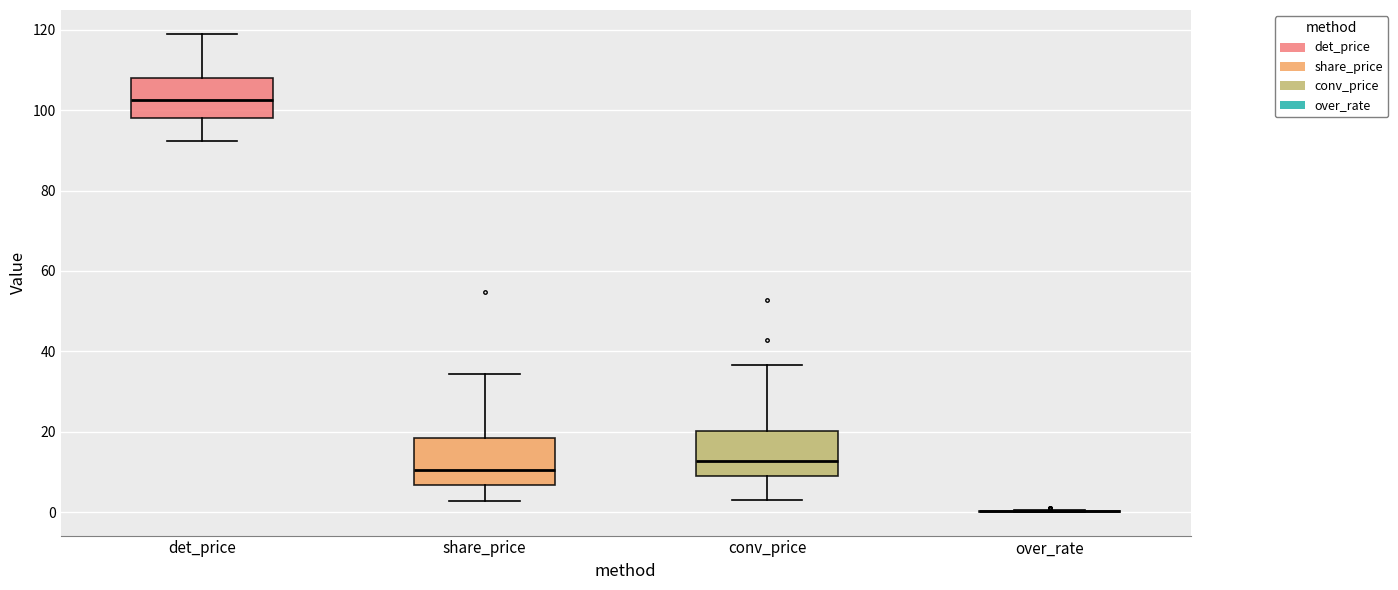

Reading left to right, transcribe this box plot: for each box, give where its median line is, the range the box spans, and where its two whiskers end, as read against the y-axis. The values are not printed on the chart, so give them approximately, as read against the axis.

det_price: median 102, box 98 to 108, whiskers 92 to 120
share_price: median 10, box 6 to 18, whiskers 2 to 34
conv_price: median 12, box 10 to 20, whiskers 2 to 36
over_rate: box collapsed to a line at 0, whiskers 0 to 0